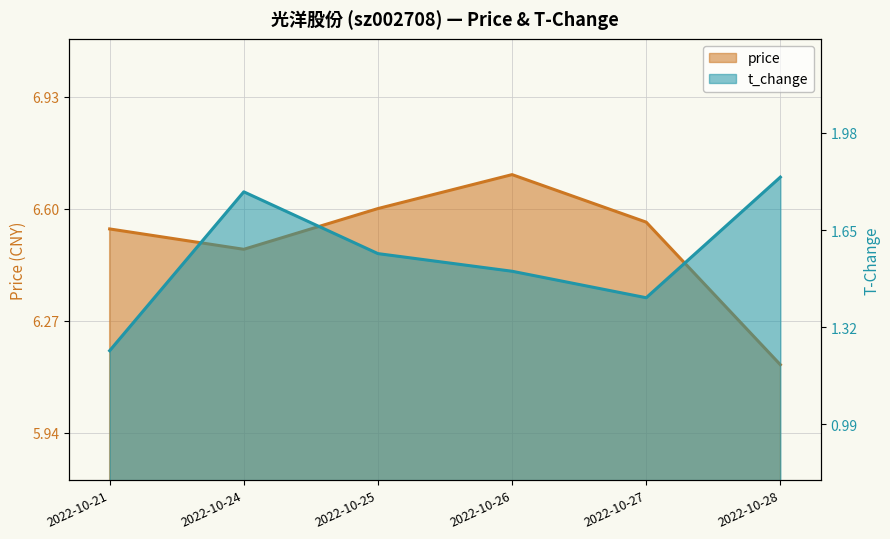

What is the difference between the maximum and minimum values in the t_change series?

0.6